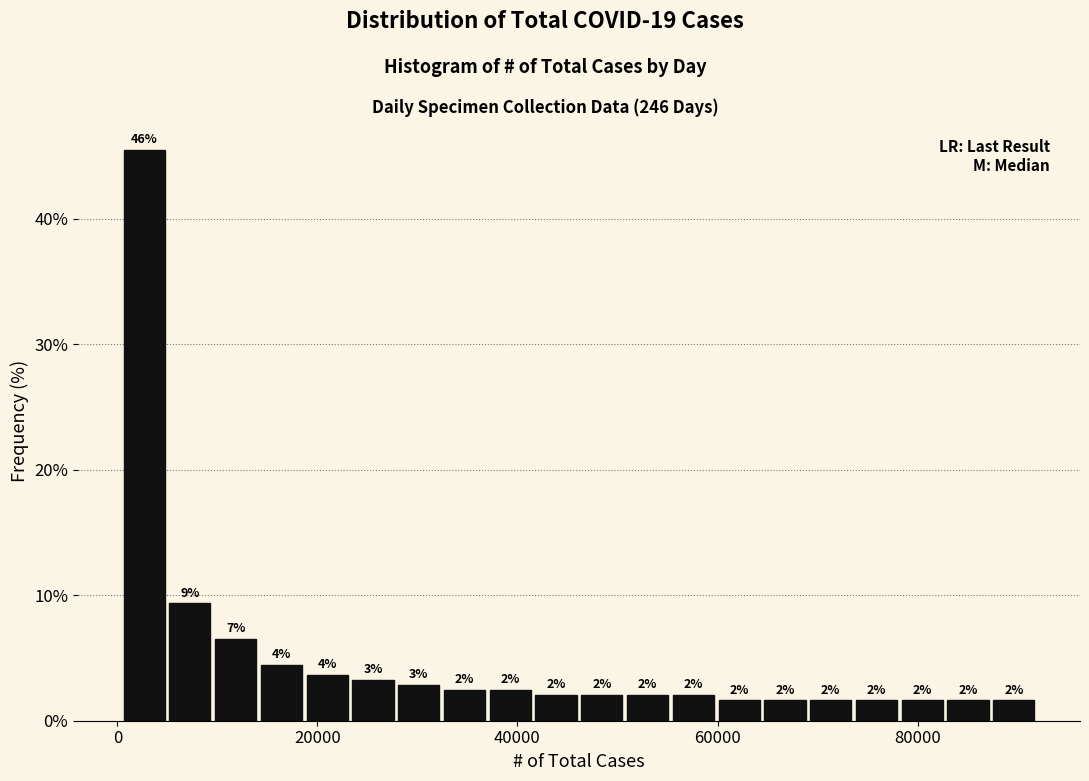

Around what value on the x-axis is the tallest bar? Give the approximate position of its centre, as read against the axis.

2000